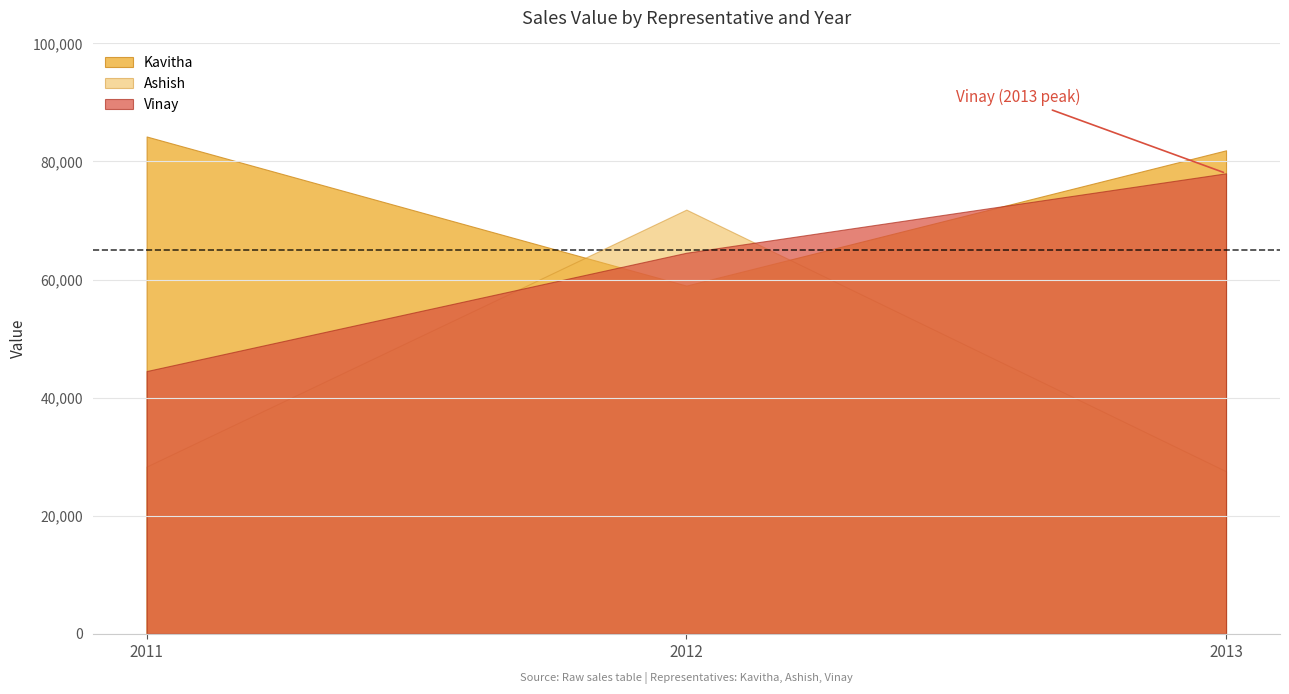

What is the average value of the Ashish series?

42560.6